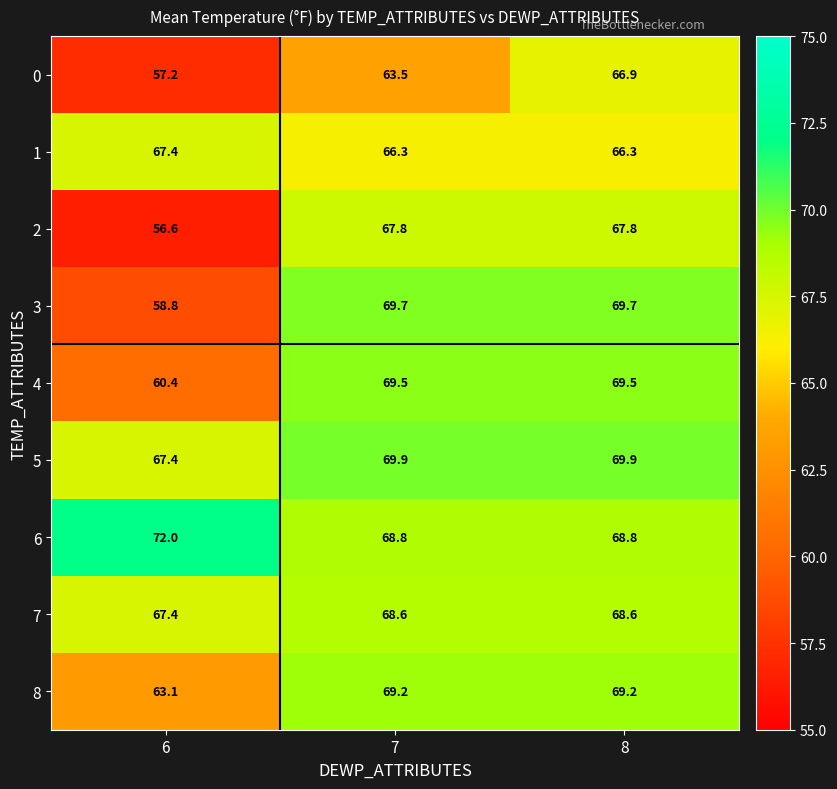

List the series in order of their peak value, highest first.

6, 5, 3, 4, 8, 7, 2, 1, 0